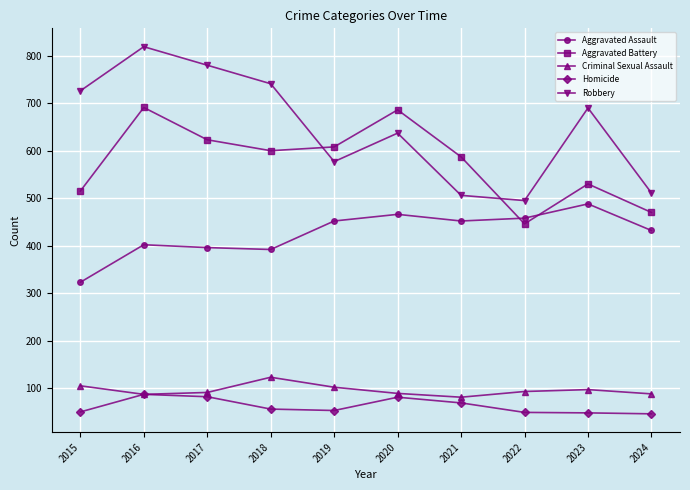

What is the value of the Robbery point at the 10th from the left?

511